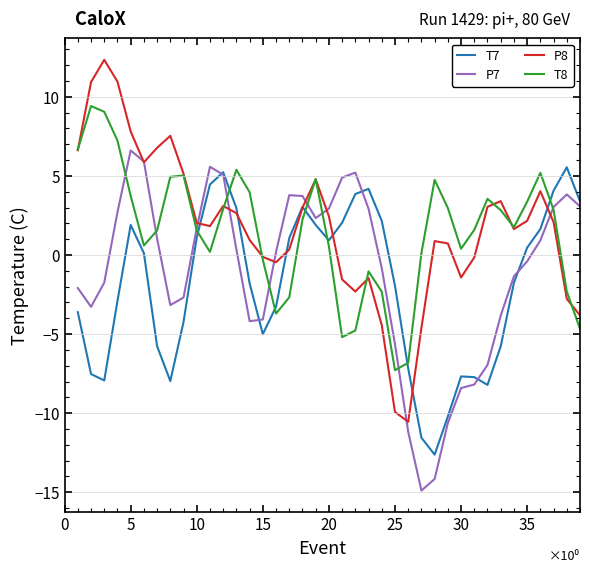

What is the greatest value displayed?

12.3